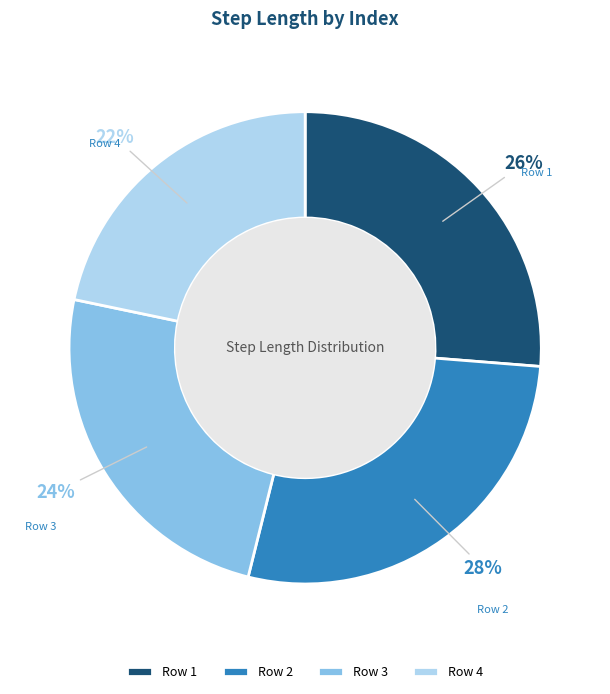

What is the smallest slice in the pie chart?

Row 4